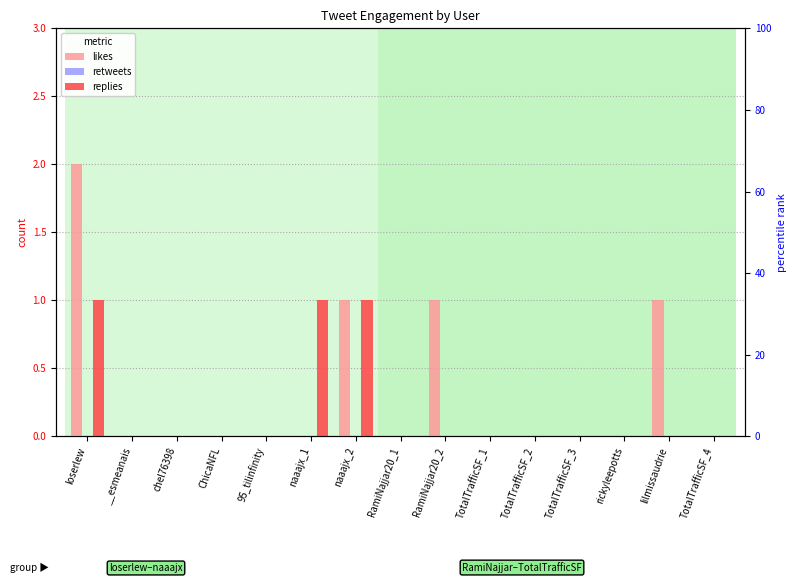

The value of likes at TotalTrafficSF_3 is -1. True or false?

False